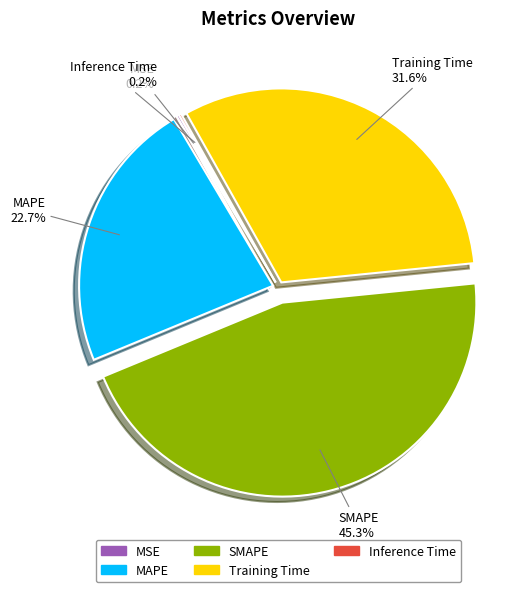

Is SMAPE the majority of the pie?

No